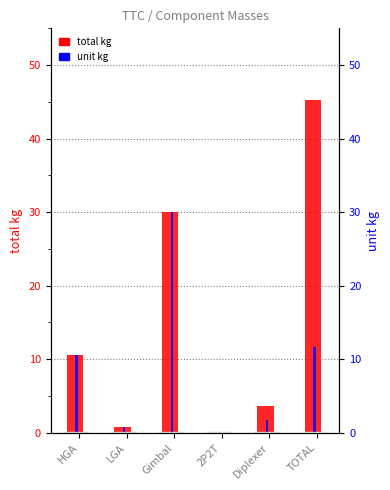

Which has a higher value, 2P2T or Diplexer?

Diplexer